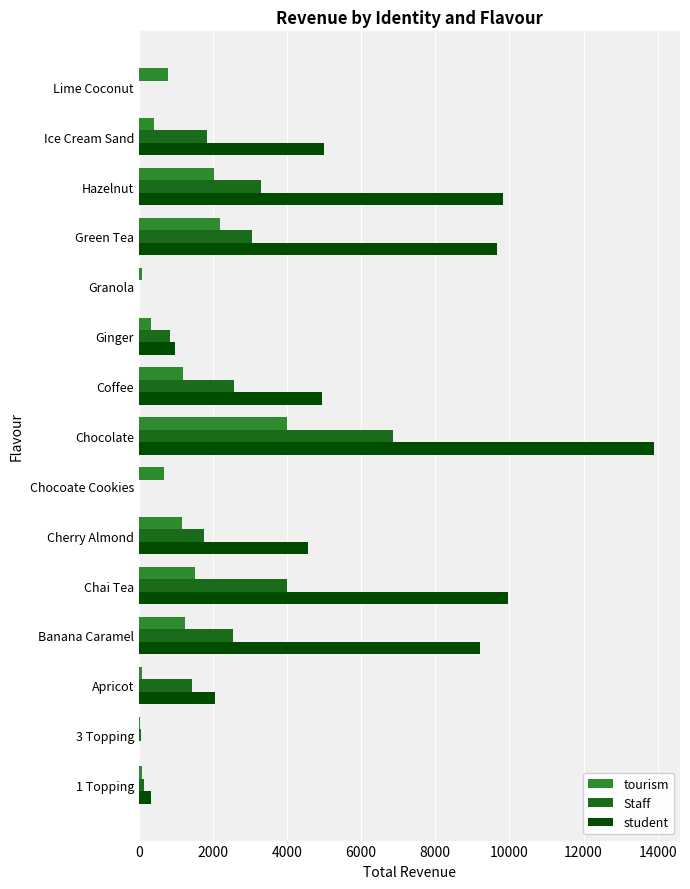

Which series changed the most between Ginger and Ice Cream Sand?

student